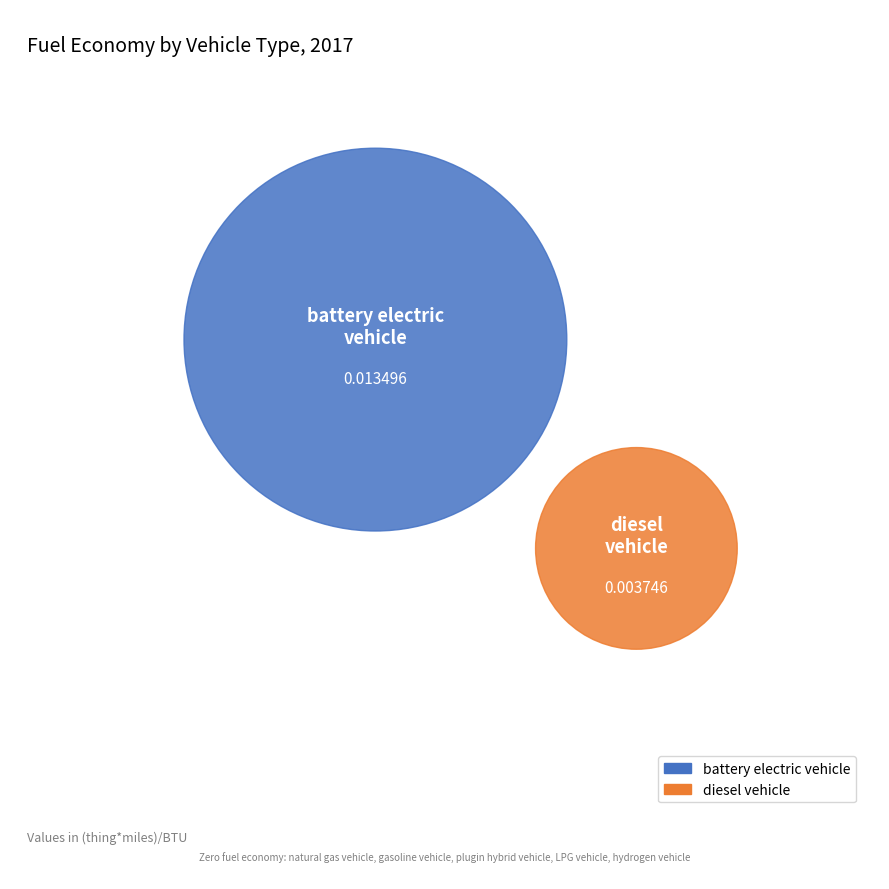

Which category accounts for the majority?

battery electric vehicle